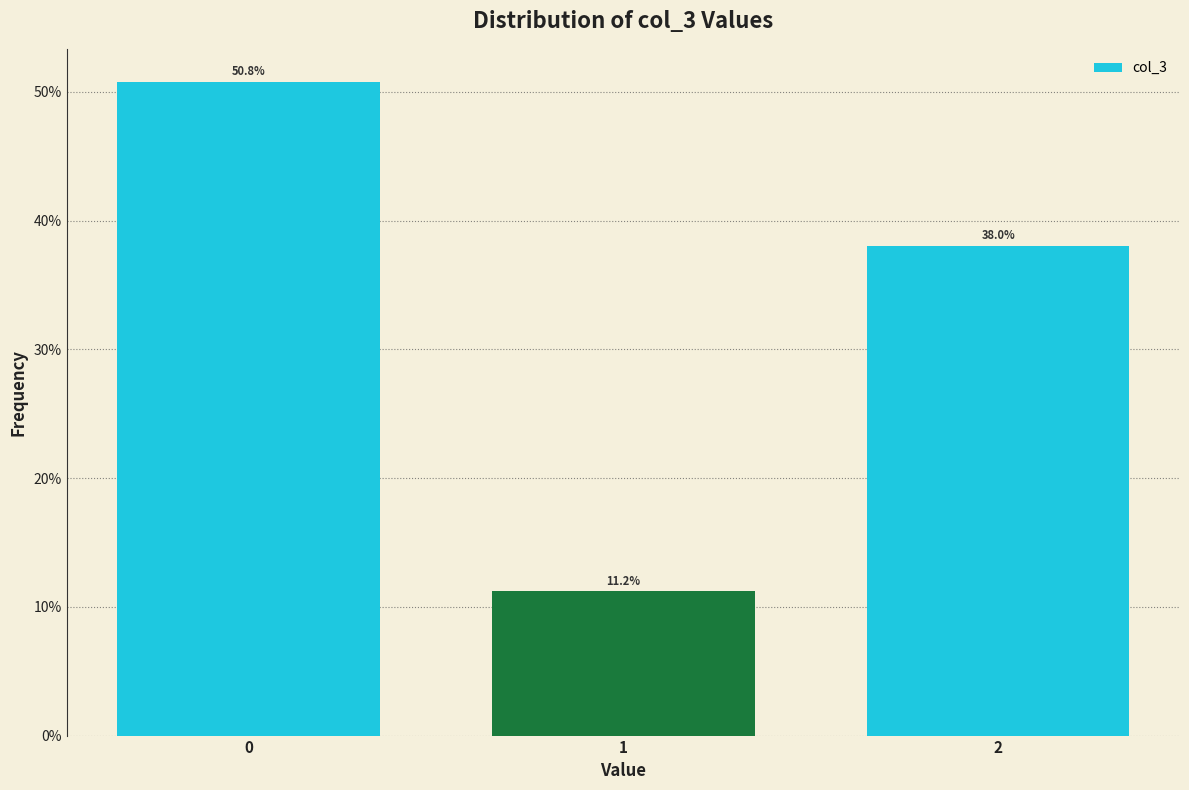

Reading left to right, list all the values displayed in this chart.

50.8	11.2	38.0